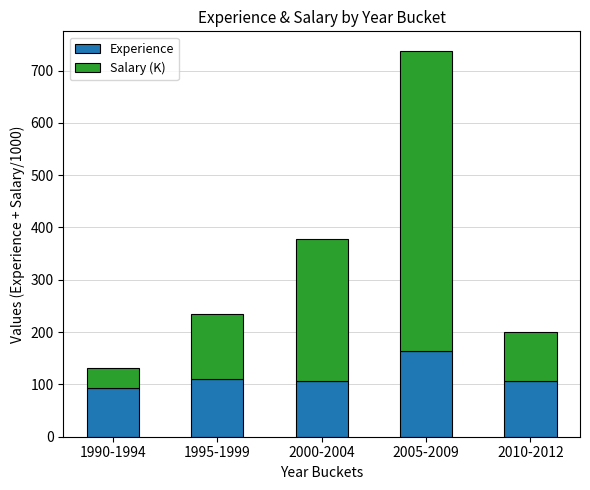

Are the bars horizontal?

No